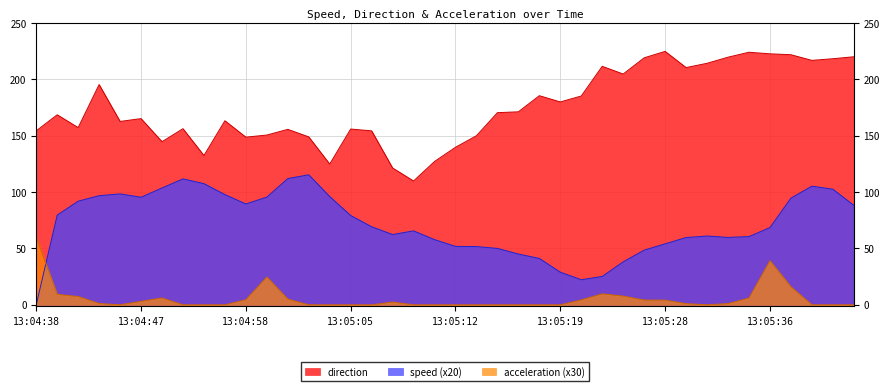

Rank the categories by direction value from highest to lowest.

13:05:28, 13:05:34, 13:05:36, 13:05:37, 13:05:41, 13:05:33, 13:05:26, 13:05:40, 13:05:38, 13:05:32, 13:05:22, 13:05:30, 13:05:24, 13:04:43, 13:05:18, 13:05:21, 13:05:19, 13:05:17, 13:05:16, 13:04:40, 13:04:47, 13:04:56, 13:04:45, 13:04:42, 13:04:53, 13:05:05, 13:05:01, 13:04:38, 13:05:07, 13:05:00, 13:05:14, 13:05:02, 13:04:58, 13:04:51, 13:05:12, 13:04:55, 13:05:11, 13:05:03, 13:05:08, 13:05:10